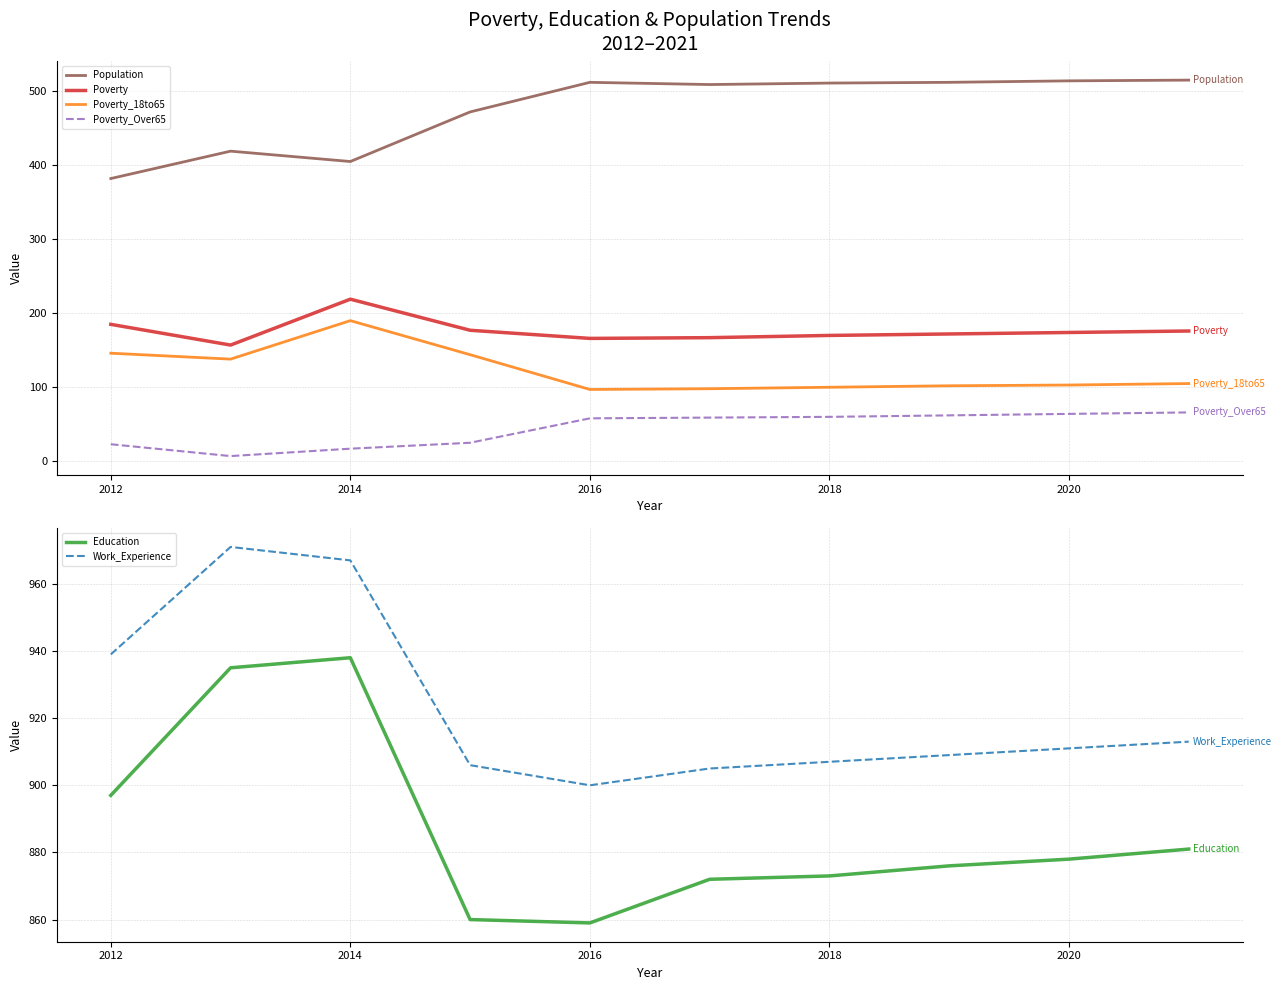

At which category is the sum across all series the highest?

2014